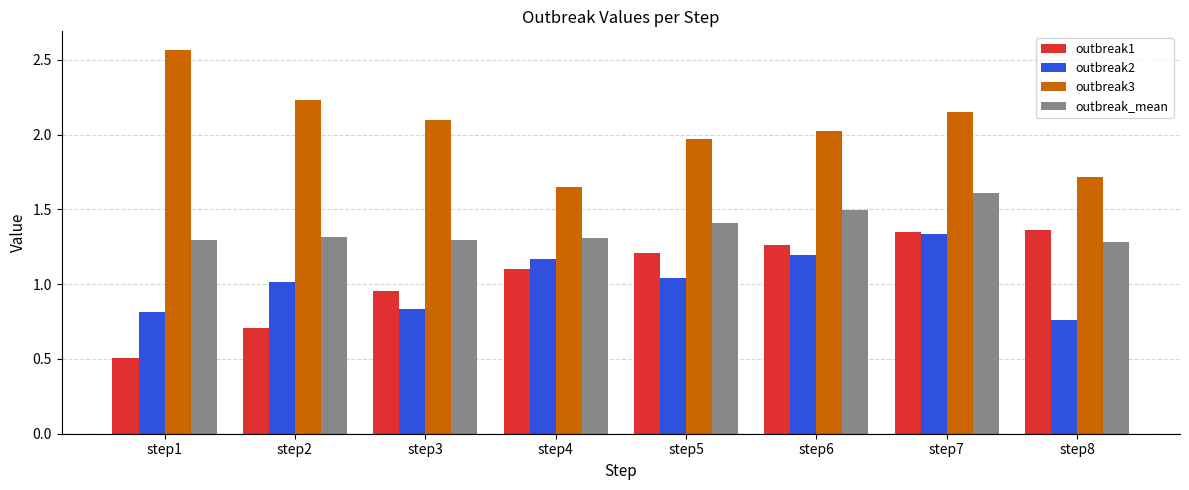

What is the sum of all outbreak1 values?

8.5